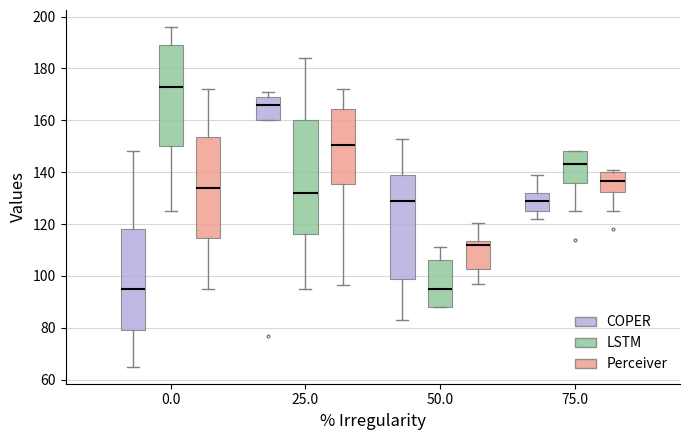

Reading left to right, transcribe this box plot: for each box, give where its median line is, the range the box spans, and where its two whiskers end, as read against the y-axis. The values are not printed on the chart, so give them approximately, as read against the axis.

0.0 (COPER): median 96, box 80 to 118, whiskers 66 to 148
0.0 (LSTM): median 174, box 150 to 190, whiskers 126 to 196
0.0 (Perceiver): median 134, box 114 to 154, whiskers 96 to 172
25.0 (COPER): median 166, box 160 to 170, whiskers 160 to 172
25.0 (LSTM): median 132, box 116 to 160, whiskers 96 to 184
25.0 (Perceiver): median 150, box 136 to 164, whiskers 96 to 172
50.0 (COPER): median 130, box 100 to 140, whiskers 84 to 154
50.0 (LSTM): median 96, box 88 to 106, whiskers 88 to 112
50.0 (Perceiver): median 112, box 102 to 114, whiskers 98 to 120
75.0 (COPER): median 130, box 126 to 132, whiskers 122 to 140
75.0 (LSTM): median 144, box 136 to 148, whiskers 126 to 148
75.0 (Perceiver): median 136, box 132 to 140, whiskers 126 to 142